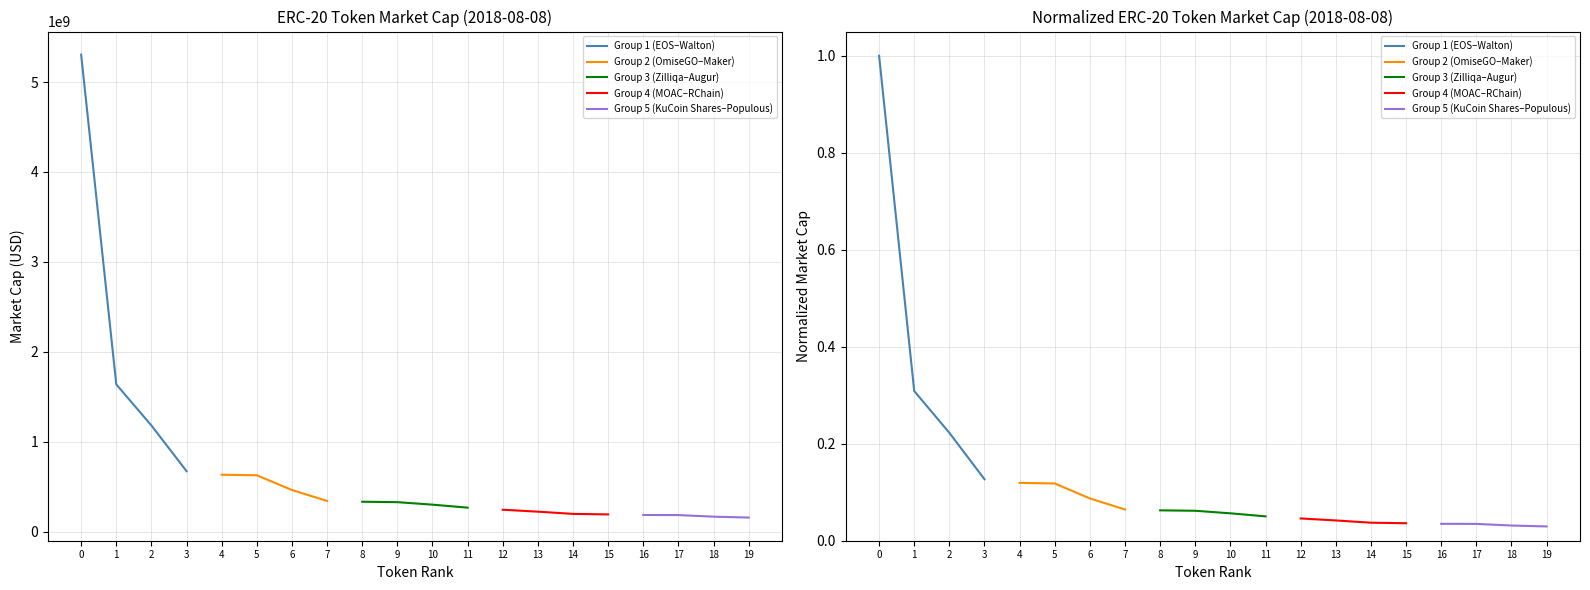

Between 0 and 1, which series saw the biggest shift?

Group 1 (EOS–Walton)